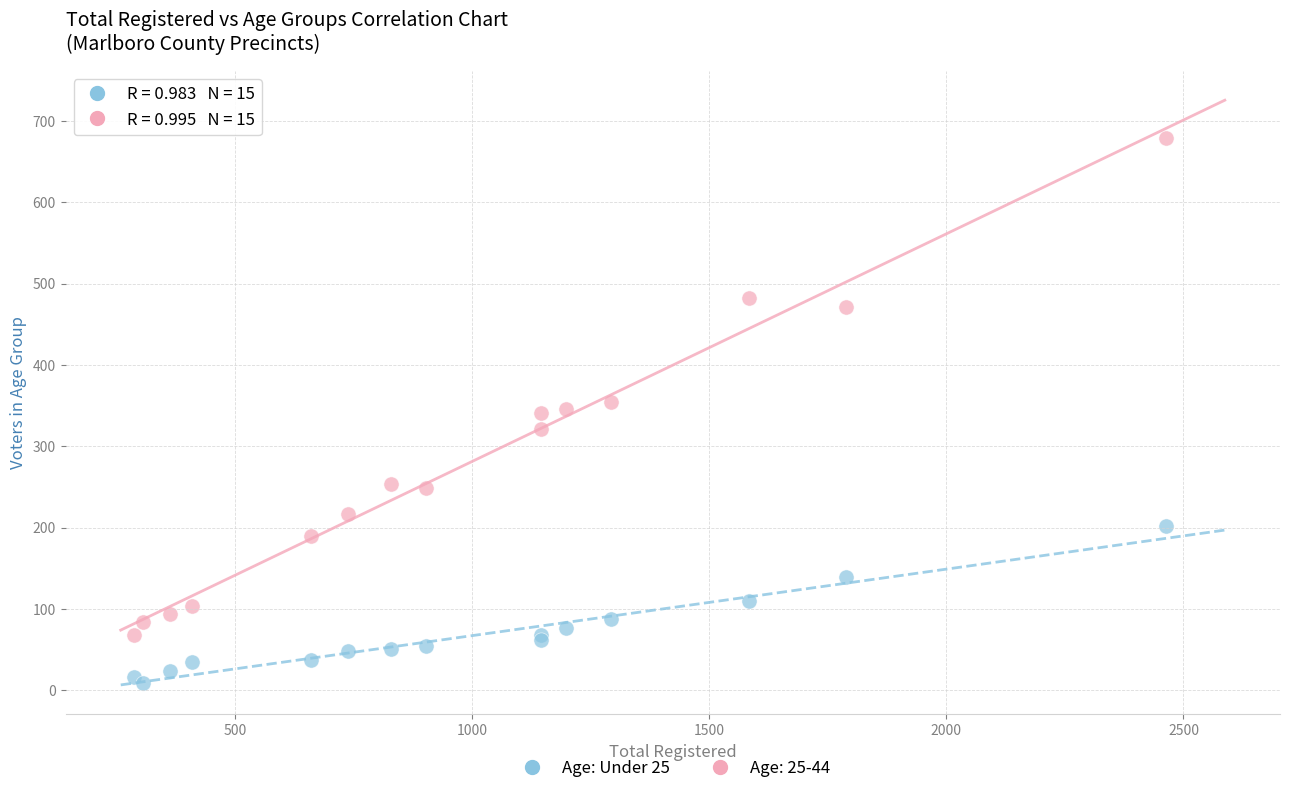

Which series contains the highest Y value?

Age: 25-44